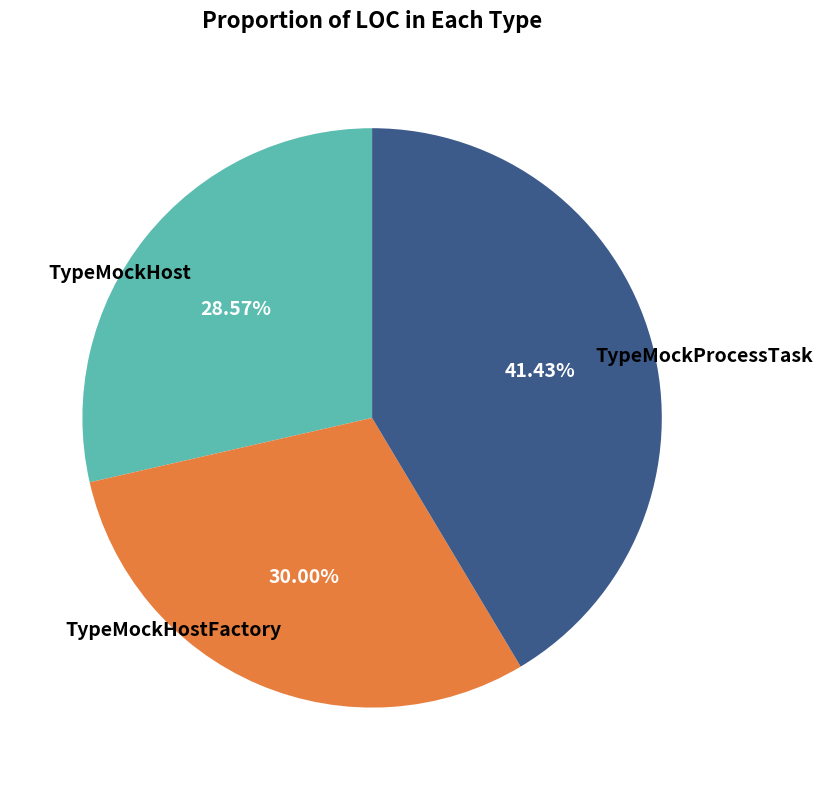

Does any single category account for the majority?

No